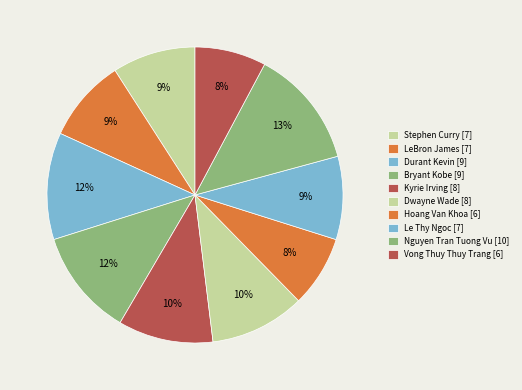

Is it true that Durant Kevin is 1% of the pie?

False